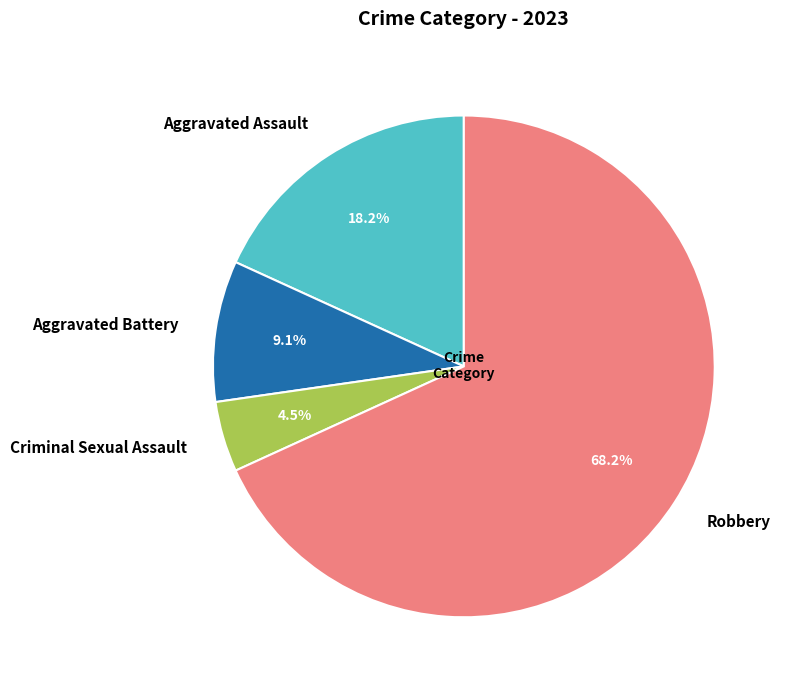

Which slice is the smallest?

Criminal Sexual Assault